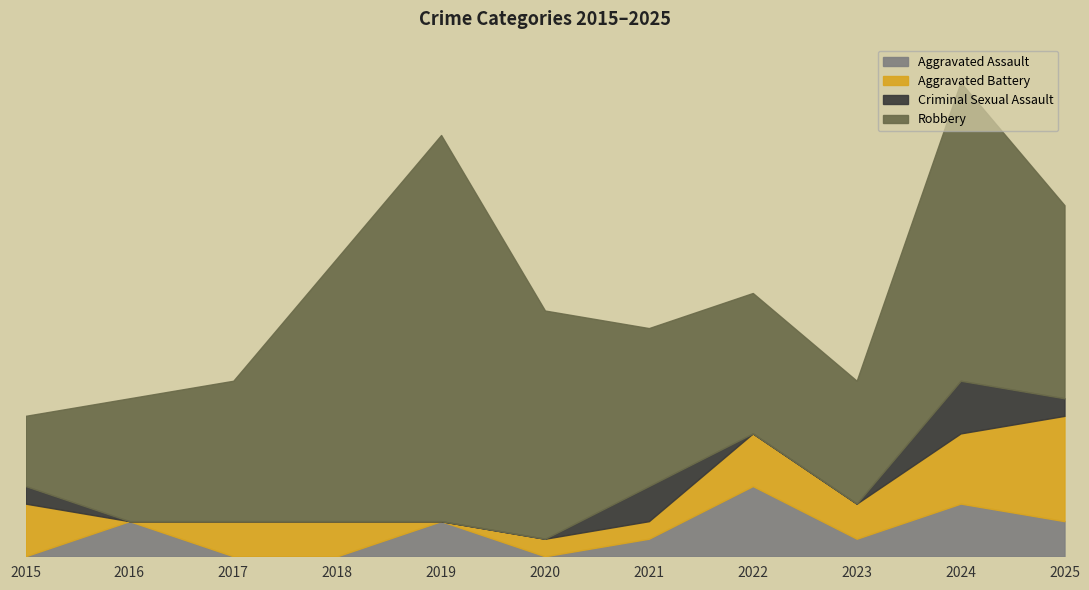

What is the value of the Robbery point at the 1st from the left?

4